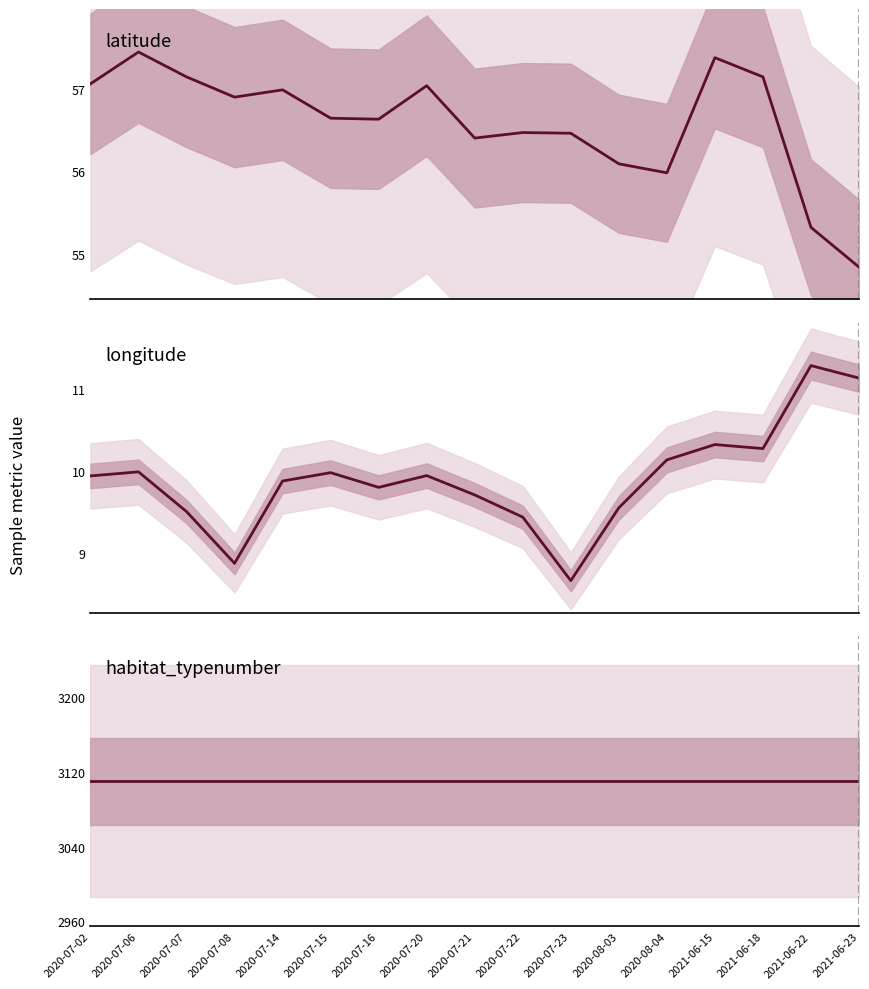

Reading right to left, transcribe all the data shown in this chart.

latitude: 54.8	55.3	57.2	57.4	56.0	56.1	56.5	56.5	56.4	57.0	56.6	56.6	57.0	56.9	57.2	57.5	57.1
longitude: 11.1	11.3	10.3	10.3	10.1	9.6	8.7	9.4	9.7	9.9	9.8	10.0	9.9	8.9	9.5	10.0	9.9
habitat_typenumber: 3110.0	3110.0	3110.0	3110.0	3110.0	3110.0	3110.0	3110.0	3110.0	3110.0	3110.0	3110.0	3110.0	3110.0	3110.0	3110.0	3110.0